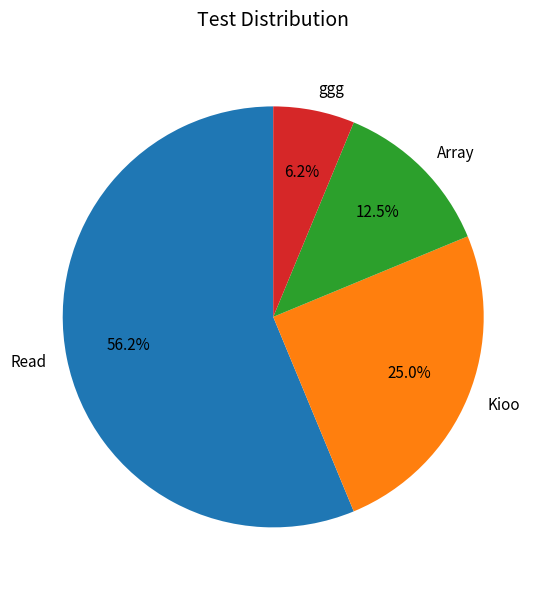

Which category has the smallest portion of the pie?

ggg